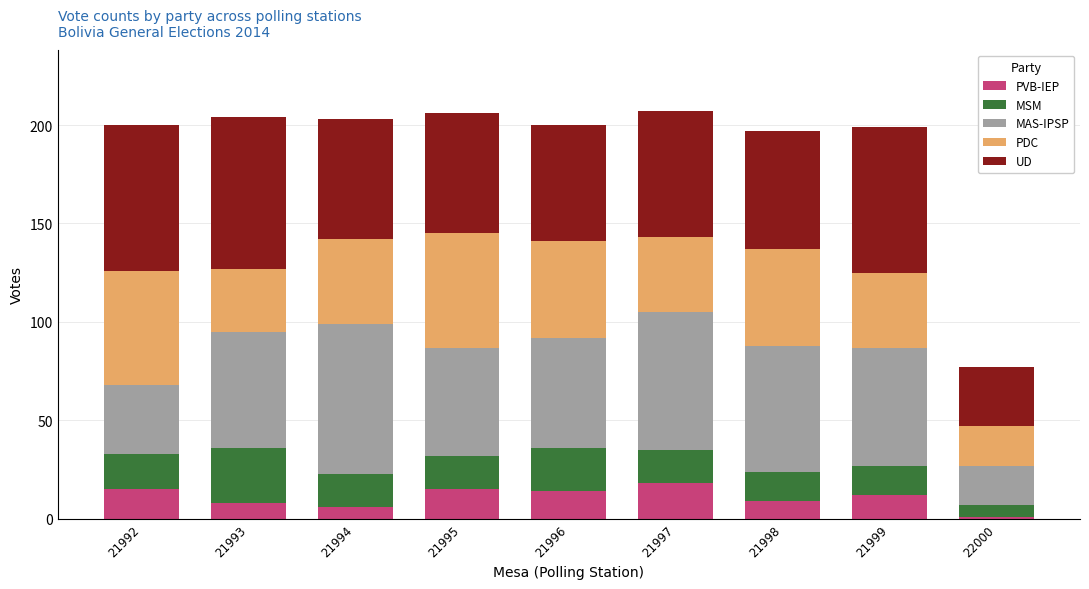

What is the sum of all PVB-IEP values?

98